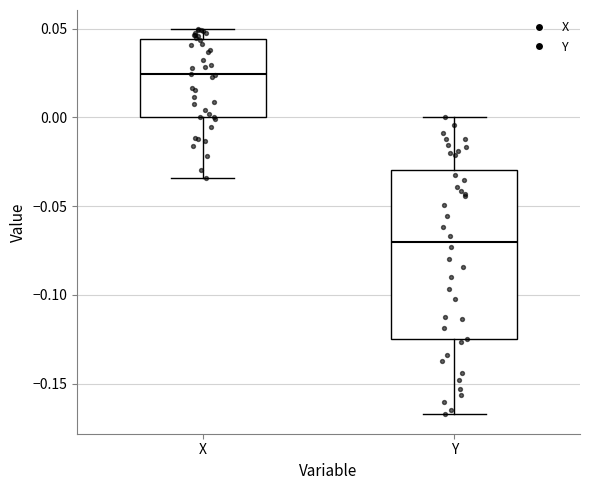

Reading left to right, transcribe this box plot: for each box, give where its median line is, the range the box spans, and where its two whiskers end, as read against the y-axis. The values are not printed on the chart, so give them approximately, as read against the axis.

X: median 0.025, box 0.000 to 0.045, whiskers -0.035 to 0.050
Y: median -0.070, box -0.125 to -0.030, whiskers -0.165 to 0.000